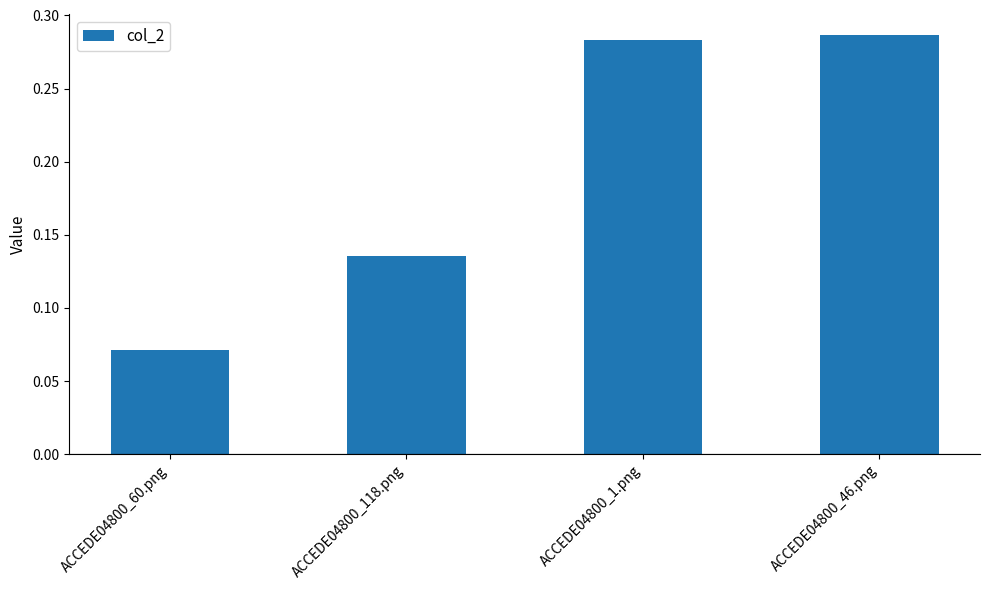

What is the sum of the values at ACCEDE04800_46.png and ACCEDE04800_1.png?

0.6